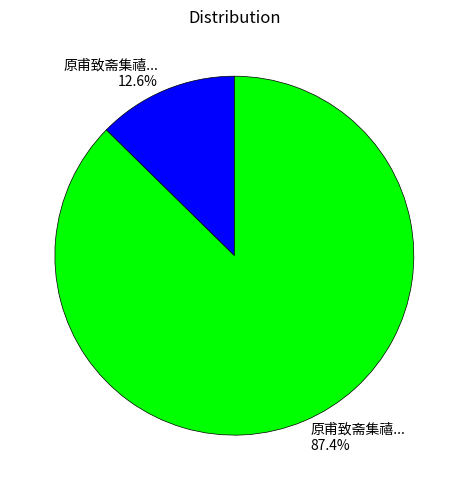

Is there any slice that represents more than half of the pie?

Yes